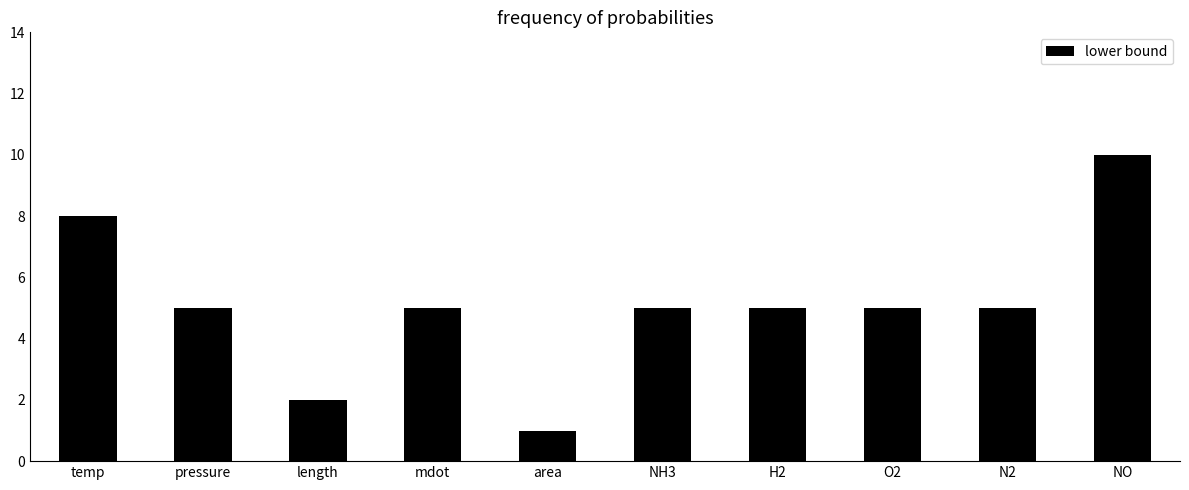

What is the maximum value shown in the chart?

10